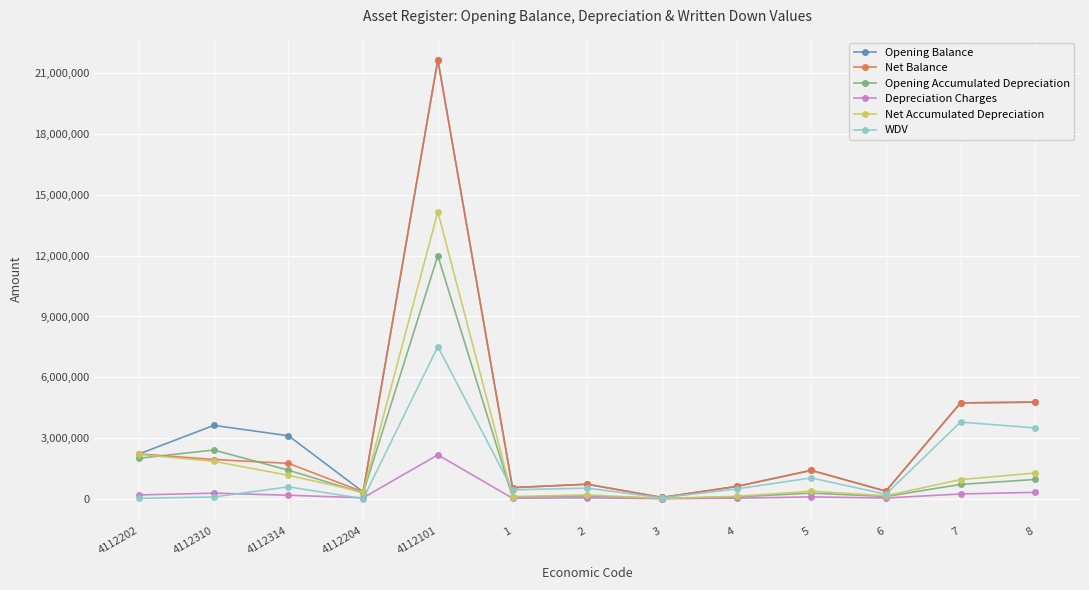

What is the total value across all series at 4112101?

79199191.5